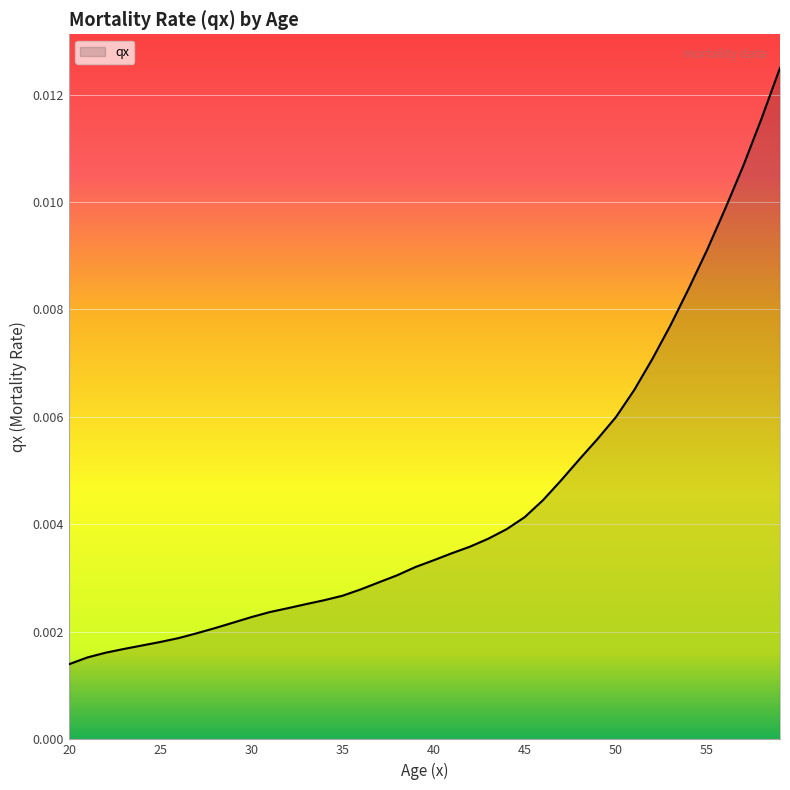

List the labels in order of value, largest first.

59, 58, 57, 56, 55, 54, 53, 52, 51, 50, 49, 48, 47, 46, 45, 44, 43, 42, 41, 40, 39, 38, 37, 36, 35, 34, 33, 32, 31, 30, 29, 28, 27, 26, 25, 24, 23, 22, 21, 20